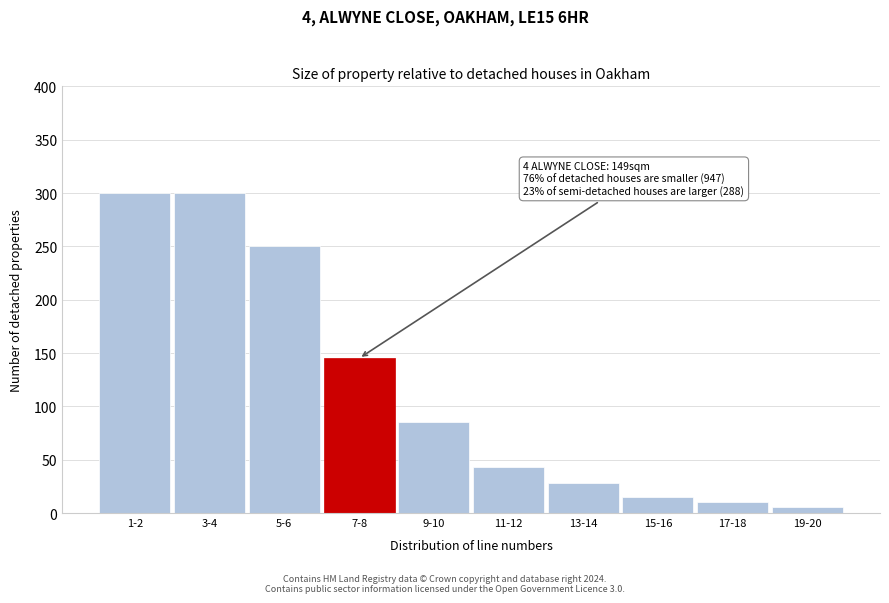

Reading left to right, transcribe all the data shown in this chart.

1-2=300	3-4=300	5-6=250	7-8=145	9-10=85	11-12=43	13-14=28	15-16=15	17-18=10	19-20=6